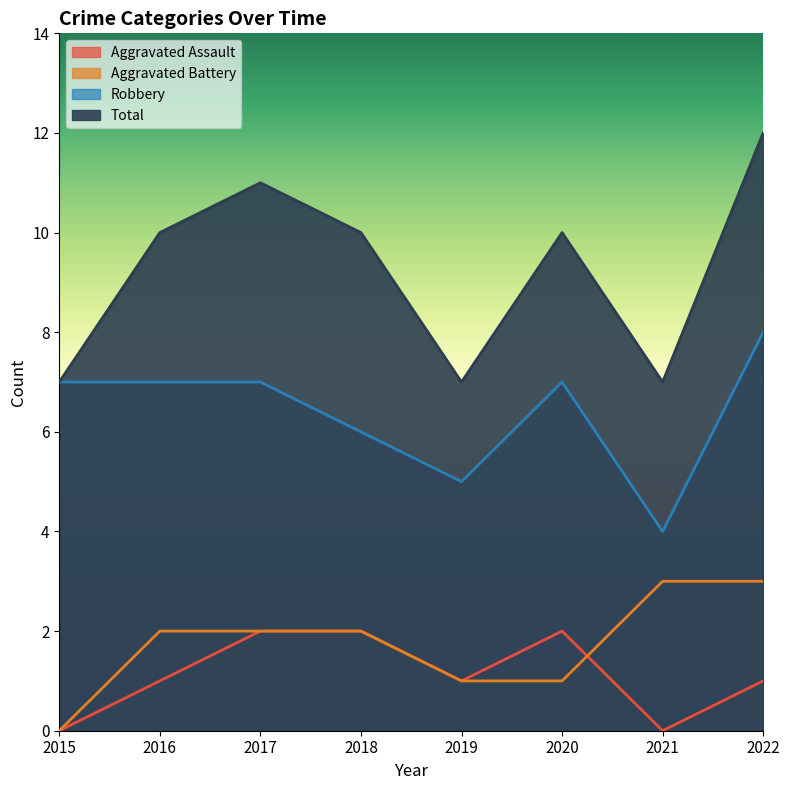

At which label is Robbery closest to 6?

2018